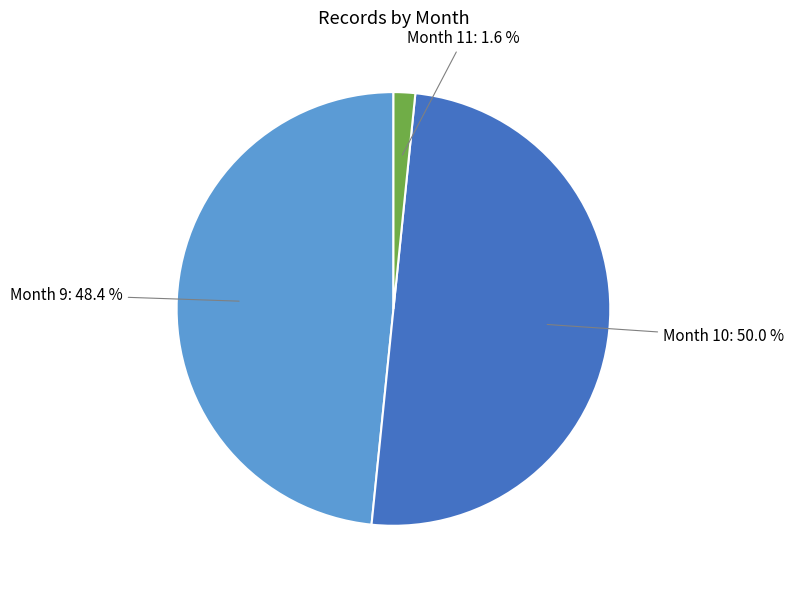

How much of the chart is everything except Month 10: 50.0 %?

50.0%